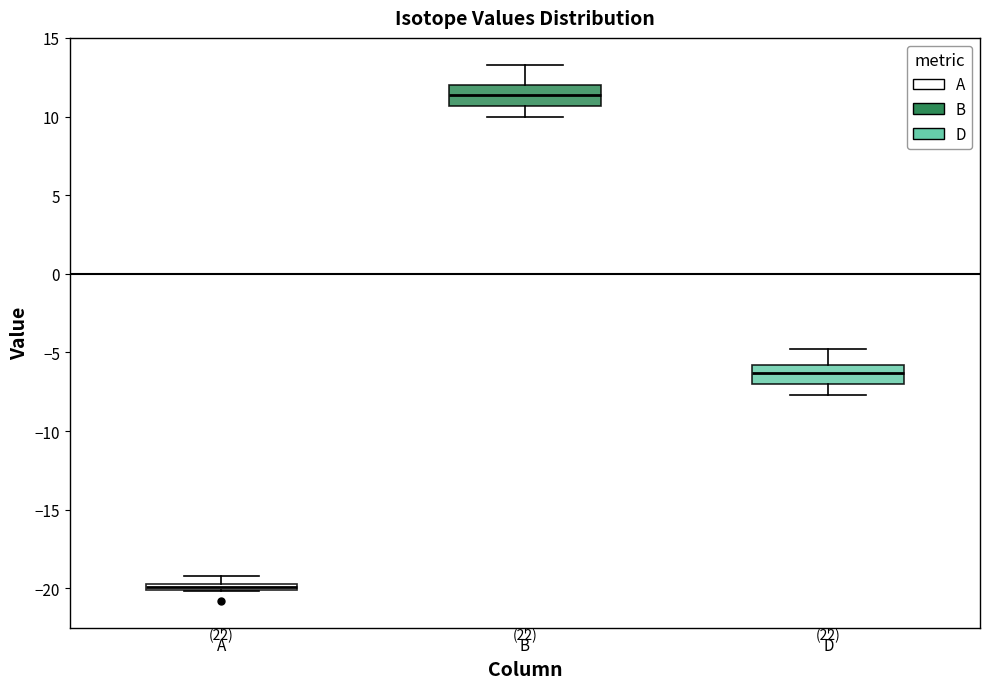

Which box has the highest median line?

B